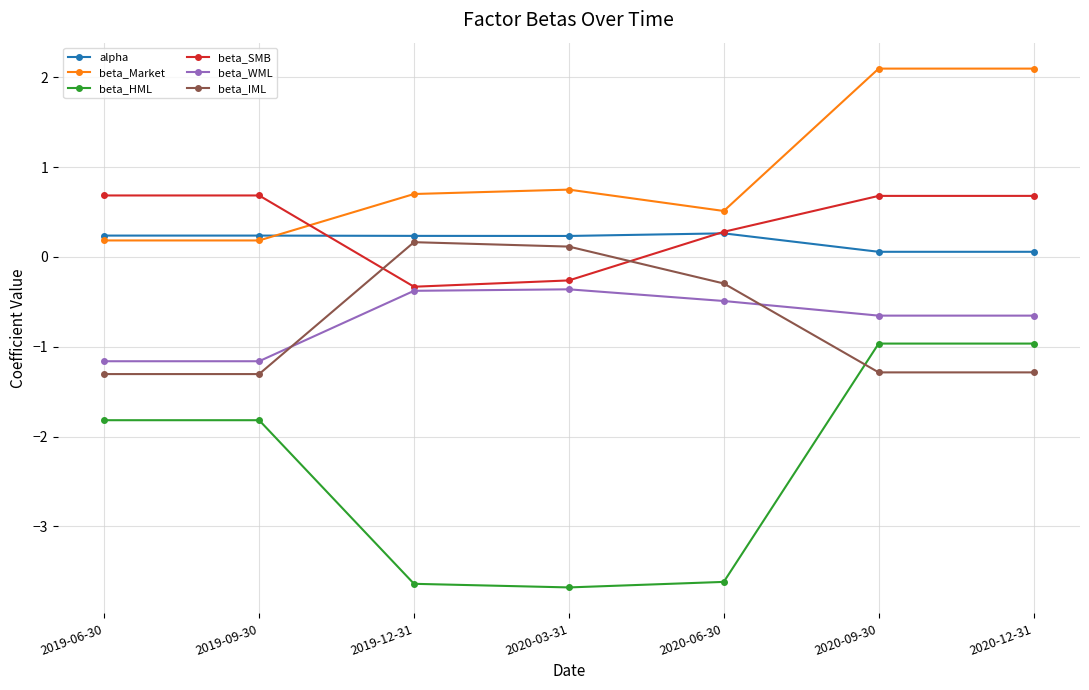

How many series are shown in this chart?

6